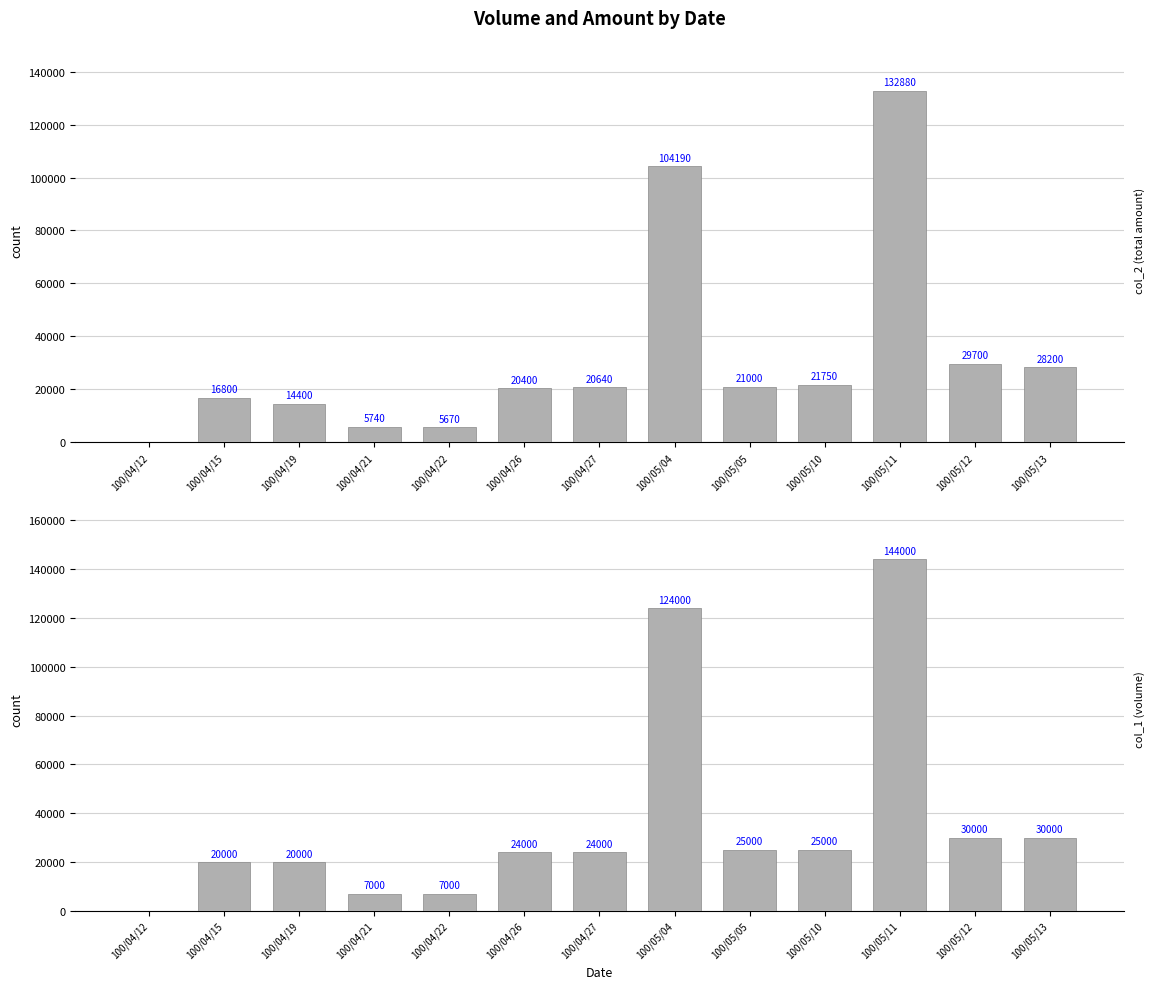

Reading right to left, list all the values displayed in this chart.

col_2 (total amount): 28200	29700	132880	21750	21000	104190	20640	20400	5670	5740	14400	16800	0
col_1 (volume): 30000	30000	144000	25000	25000	124000	24000	24000	7000	7000	20000	20000	0